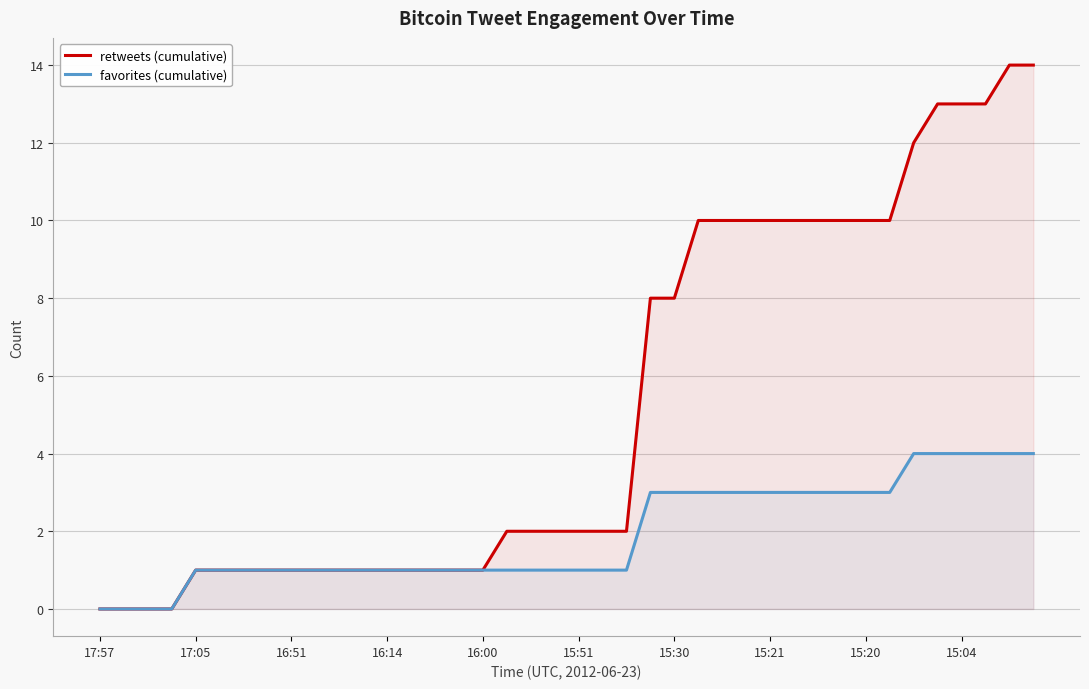

List the series in order of their overall mean, highest first.

retweets (cumulative), favorites (cumulative)